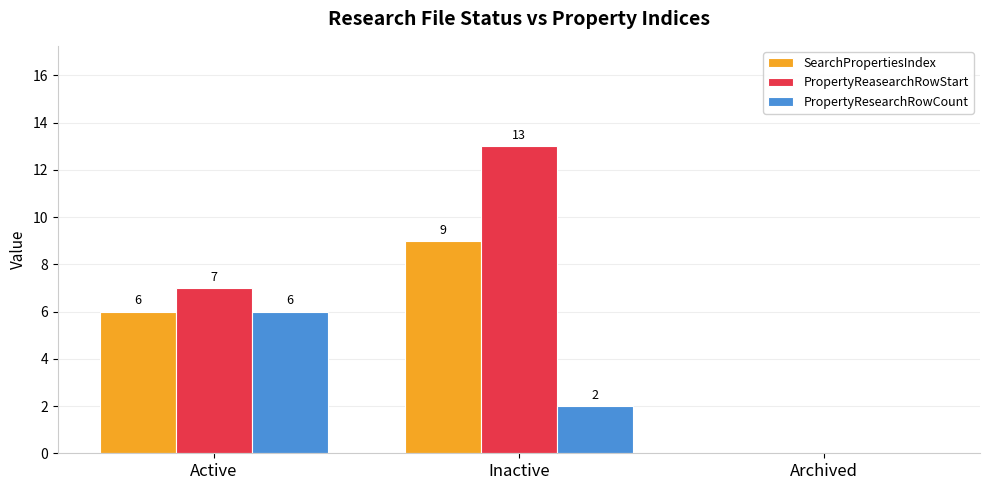

Which series changed the most between Active and Inactive?

PropertyReasearchRowStart